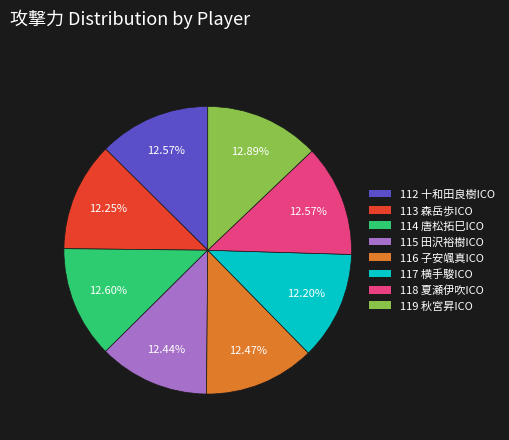

What is the ratio of the value at 117 横手駿ICO to the value at 119 秋宮昇ICO?

0.9